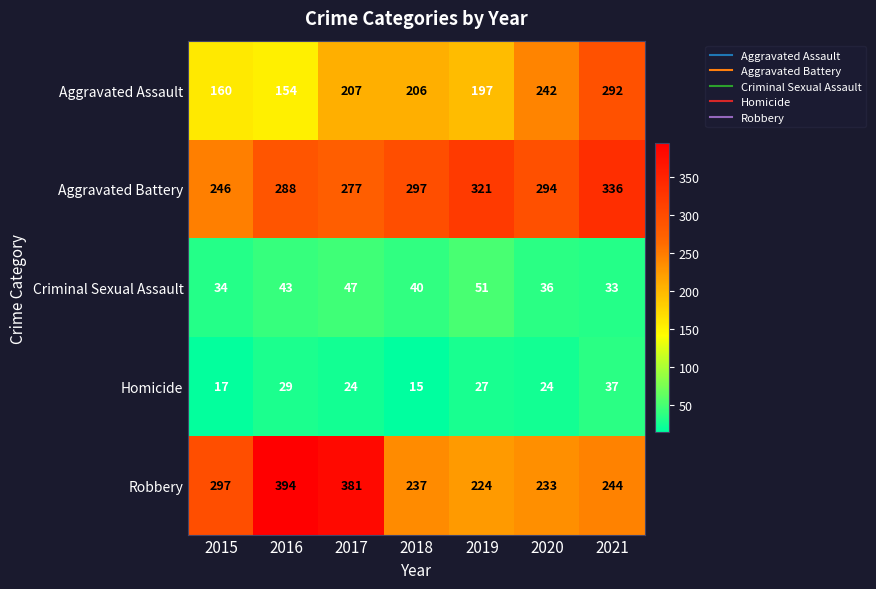

List the series in order of their peak value, lowest first.

Homicide, Criminal Sexual Assault, Aggravated Assault, Aggravated Battery, Robbery